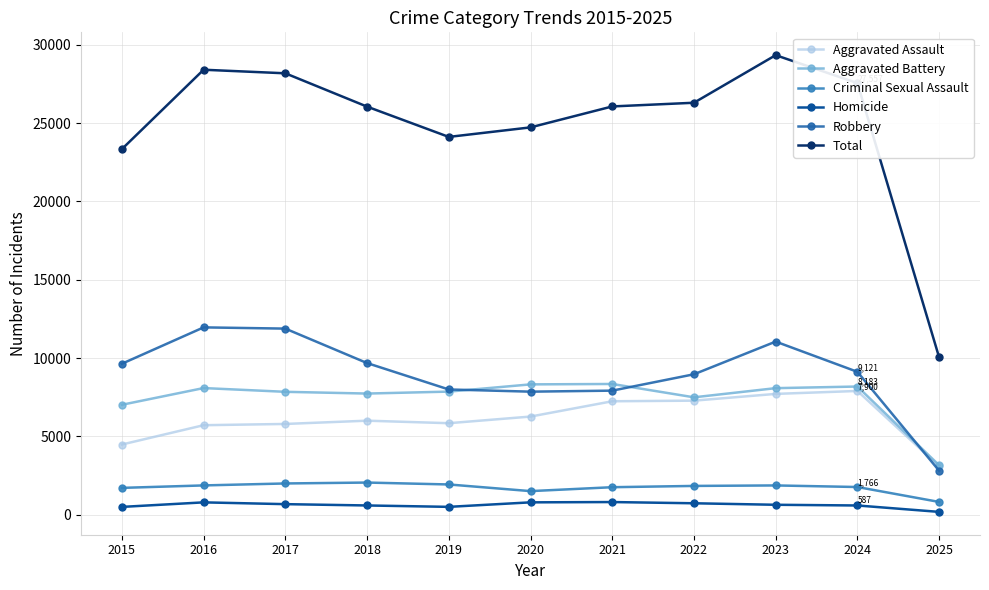

Which series changed the most between 2019 and 2022?

Total